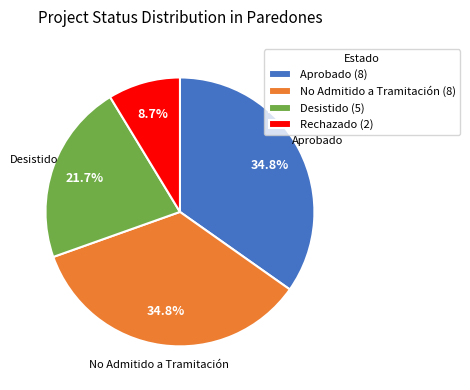

Is there any slice that represents more than half of the pie?

No